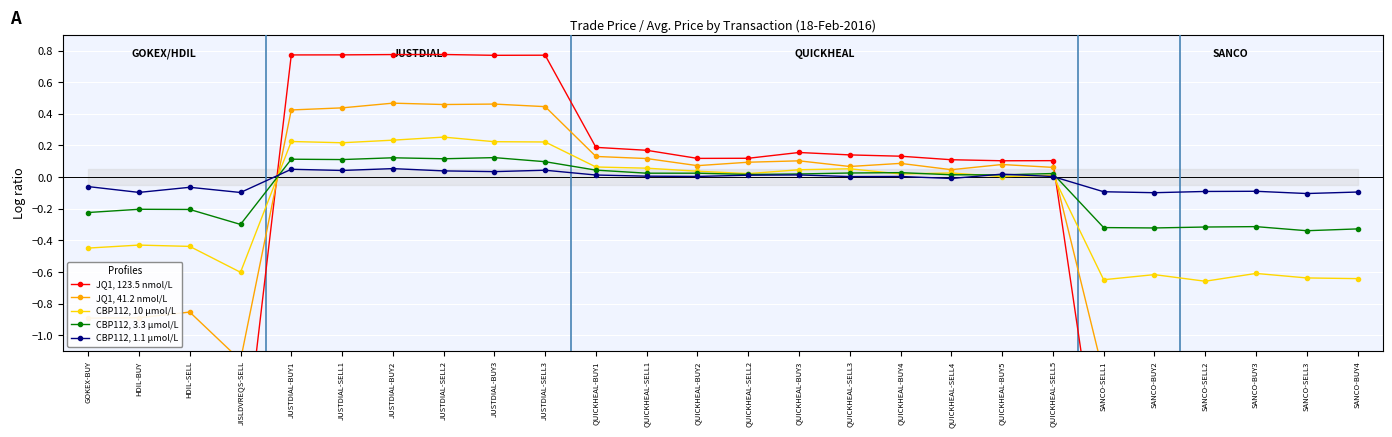

Reading left to right, list all the values displayed in this chart.

JQ1, 123.5 nmol/L: GOKEX-BUY=-1.5	HDIL-BUY=-1.4	HDIL-SELL=-1.4	JISLDVREQS-SELL=-2.0	JUSTDIAL-BUY1=0.8	JUSTDIAL-SELL1=0.8	JUSTDIAL-BUY2=0.8	JUSTDIAL-SELL2=0.8	JUSTDIAL-BUY3=0.8	JUSTDIAL-SELL3=0.8	QUICKHEAL-BUY1=0.2	QUICKHEAL-SELL1=0.2	QUICKHEAL-BUY2=0.1	QUICKHEAL-SELL2=0.1	QUICKHEAL-BUY3=0.2	QUICKHEAL-SELL3=0.1	QUICKHEAL-BUY4=0.1	QUICKHEAL-SELL4=0.1	QUICKHEAL-BUY5=0.1	QUICKHEAL-SELL5=0.1	SANCO-SELL1=-2.1	SANCO-BUY2=-2.0	SANCO-SELL2=-2.1	SANCO-BUY3=-2.0	SANCO-SELL3=-2.1	SANCO-BUY4=-2.1
JQ1, 41.2 nmol/L: GOKEX-BUY=-0.9	HDIL-BUY=-0.9	HDIL-SELL=-0.9	JISLDVREQS-SELL=-1.2	JUSTDIAL-BUY1=0.4	JUSTDIAL-SELL1=0.4	JUSTDIAL-BUY2=0.5	JUSTDIAL-SELL2=0.5	JUSTDIAL-BUY3=0.5	JUSTDIAL-SELL3=0.4	QUICKHEAL-BUY1=0.1	QUICKHEAL-SELL1=0.1	QUICKHEAL-BUY2=0.1	QUICKHEAL-SELL2=0.1	QUICKHEAL-BUY3=0.1	QUICKHEAL-SELL3=0.1	QUICKHEAL-BUY4=0.1	QUICKHEAL-SELL4=0.0	QUICKHEAL-BUY5=0.1	QUICKHEAL-SELL5=0.1	SANCO-SELL1=-1.2	SANCO-BUY2=-1.2	SANCO-SELL2=-1.3	SANCO-BUY3=-1.2	SANCO-SELL3=-1.3	SANCO-BUY4=-1.3
CBP112, 10 µmol/L: GOKEX-BUY=-0.4	HDIL-BUY=-0.4	HDIL-SELL=-0.4	JISLDVREQS-SELL=-0.6	JUSTDIAL-BUY1=0.2	JUSTDIAL-SELL1=0.2	JUSTDIAL-BUY2=0.2	JUSTDIAL-SELL2=0.3	JUSTDIAL-BUY3=0.2	JUSTDIAL-SELL3=0.2	QUICKHEAL-BUY1=0.1	QUICKHEAL-SELL1=0.1	QUICKHEAL-BUY2=0.0	QUICKHEAL-SELL2=0.0	QUICKHEAL-BUY3=0.0	QUICKHEAL-SELL3=0.1	QUICKHEAL-BUY4=0.0	QUICKHEAL-SELL4=0.0	QUICKHEAL-BUY5=0.0	QUICKHEAL-SELL5=0.0	SANCO-SELL1=-0.6	SANCO-BUY2=-0.6	SANCO-SELL2=-0.7	SANCO-BUY3=-0.6	SANCO-SELL3=-0.6	SANCO-BUY4=-0.6
CBP112, 3.3 µmol/L: GOKEX-BUY=-0.2	HDIL-BUY=-0.2	HDIL-SELL=-0.2	JISLDVREQS-SELL=-0.3	JUSTDIAL-BUY1=0.1	JUSTDIAL-SELL1=0.1	JUSTDIAL-BUY2=0.1	JUSTDIAL-SELL2=0.1	JUSTDIAL-BUY3=0.1	JUSTDIAL-SELL3=0.1	QUICKHEAL-BUY1=0.0	QUICKHEAL-SELL1=0.0	QUICKHEAL-BUY2=0.0	QUICKHEAL-SELL2=0.0	QUICKHEAL-BUY3=0.0	QUICKHEAL-SELL3=0.0	QUICKHEAL-BUY4=0.0	QUICKHEAL-SELL4=0.0	QUICKHEAL-BUY5=0.0	QUICKHEAL-SELL5=0.0	SANCO-SELL1=-0.3	SANCO-BUY2=-0.3	SANCO-SELL2=-0.3	SANCO-BUY3=-0.3	SANCO-SELL3=-0.3	SANCO-BUY4=-0.3
CBP112, 1.1 µmol/L: GOKEX-BUY=-0.1	HDIL-BUY=-0.1	HDIL-SELL=-0.1	JISLDVREQS-SELL=-0.1	JUSTDIAL-BUY1=0.0	JUSTDIAL-SELL1=0.0	JUSTDIAL-BUY2=0.1	JUSTDIAL-SELL2=0.0	JUSTDIAL-BUY3=0.0	JUSTDIAL-SELL3=0.0	QUICKHEAL-BUY1=0.0	QUICKHEAL-SELL1=0.0	QUICKHEAL-BUY2=0.0	QUICKHEAL-SELL2=0.0	QUICKHEAL-BUY3=0.0	QUICKHEAL-SELL3=0.0	QUICKHEAL-BUY4=0.0	QUICKHEAL-SELL4=-0.0	QUICKHEAL-BUY5=0.0	QUICKHEAL-SELL5=0.0	SANCO-SELL1=-0.1	SANCO-BUY2=-0.1	SANCO-SELL2=-0.1	SANCO-BUY3=-0.1	SANCO-SELL3=-0.1	SANCO-BUY4=-0.1